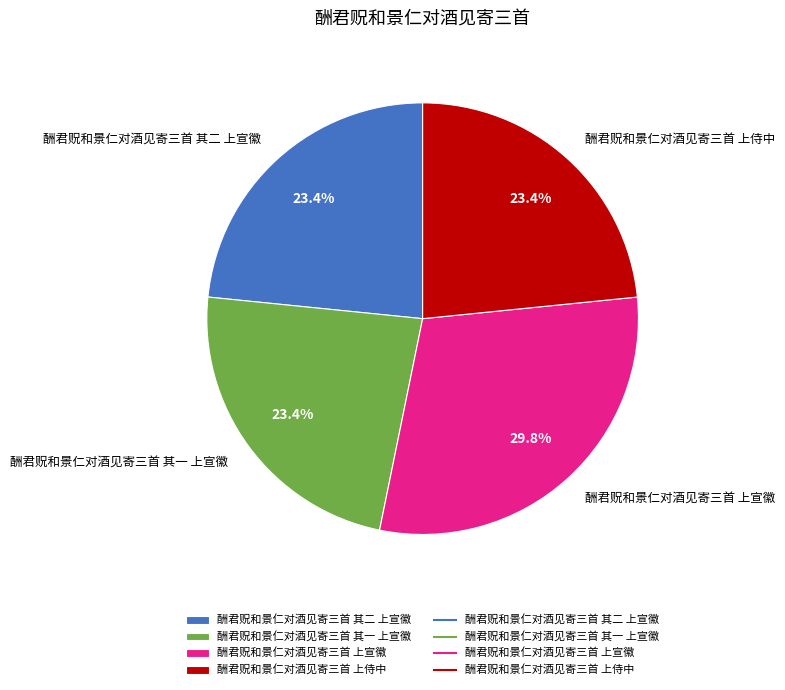

Between 酬君贶和景仁对酒见寄三首 其一 上宣徽 and 酬君贶和景仁对酒见寄三首 上宣徽, which is larger?

酬君贶和景仁对酒见寄三首 上宣徽